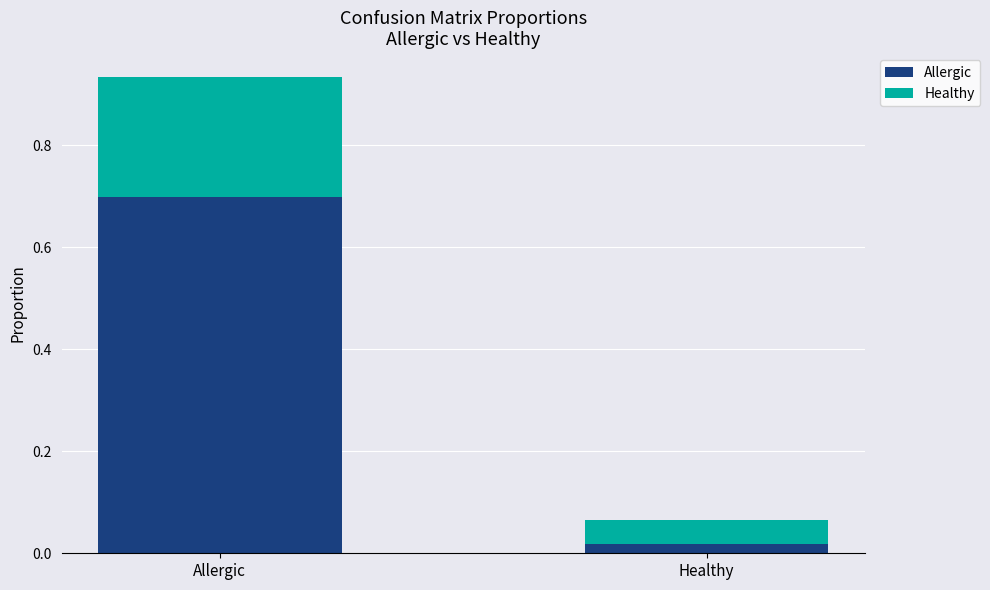

Which category has the lowest value in the Allergic series?

Healthy